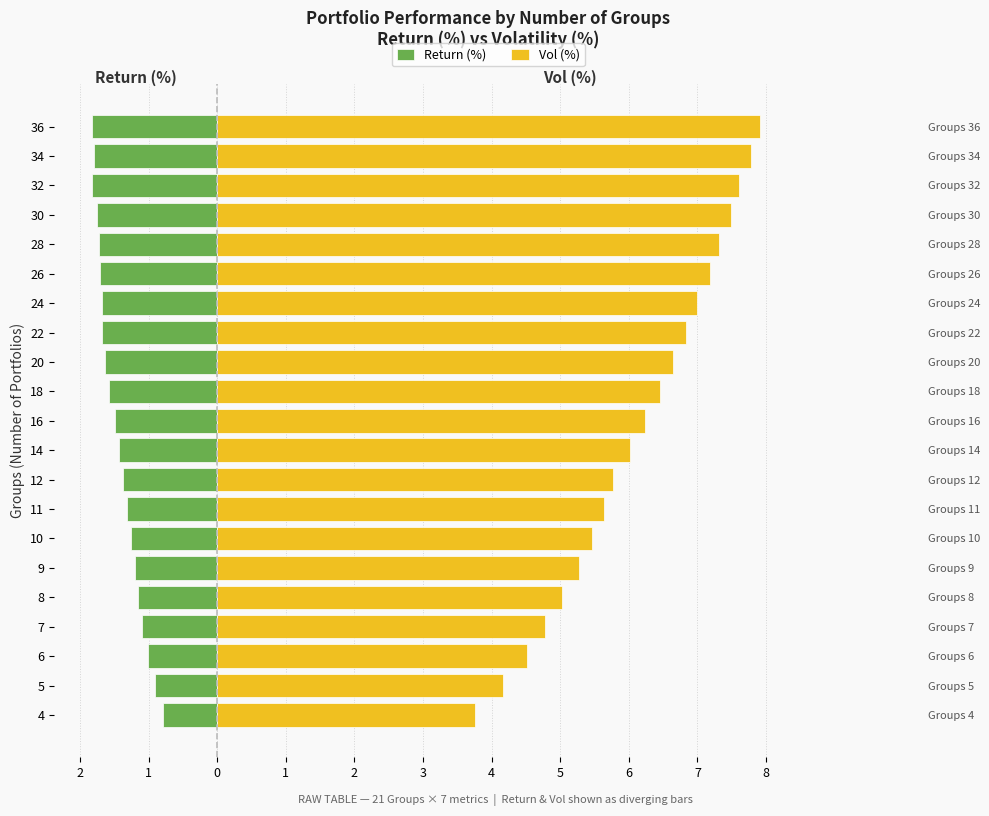

How many bars are there in each group?

2